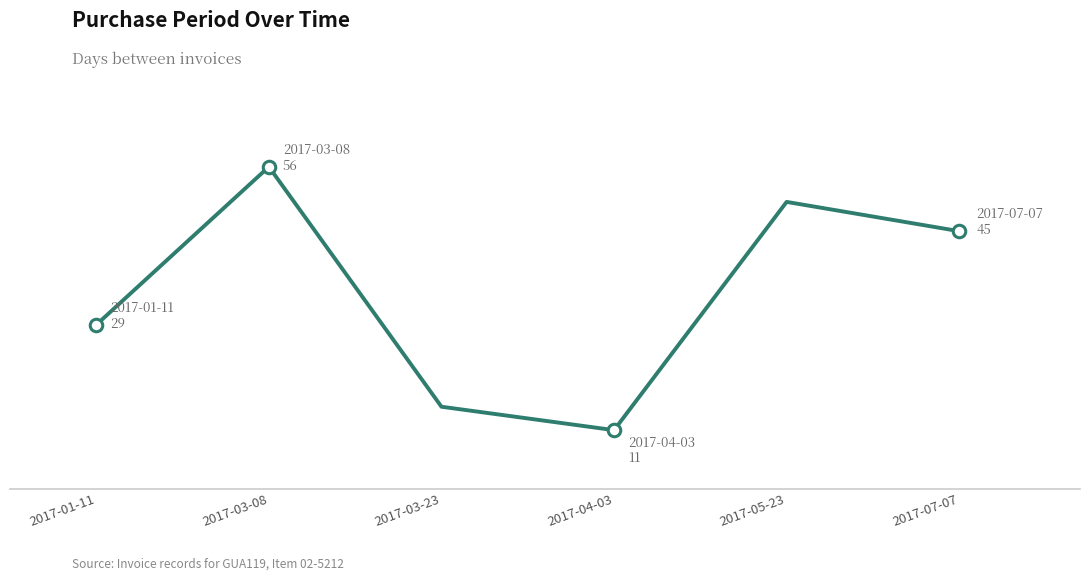

What is the smallest value displayed?

11